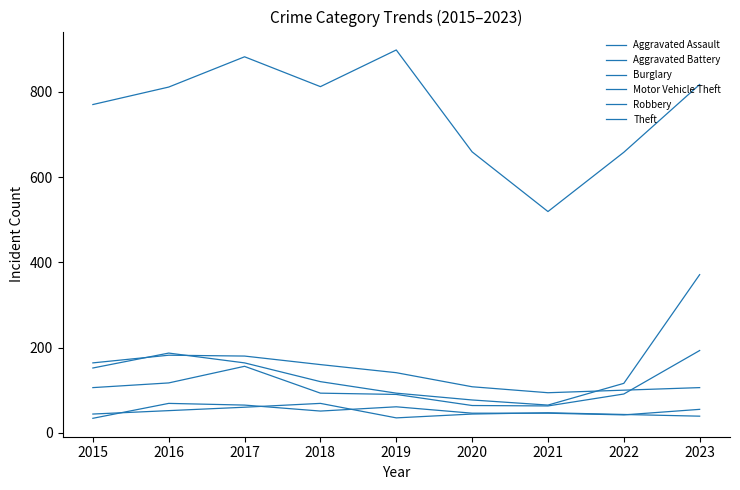

Rank the series at 2021 from lowest to highest value.

Aggravated Assault, Aggravated Battery, Robbery, Motor Vehicle Theft, Burglary, Theft